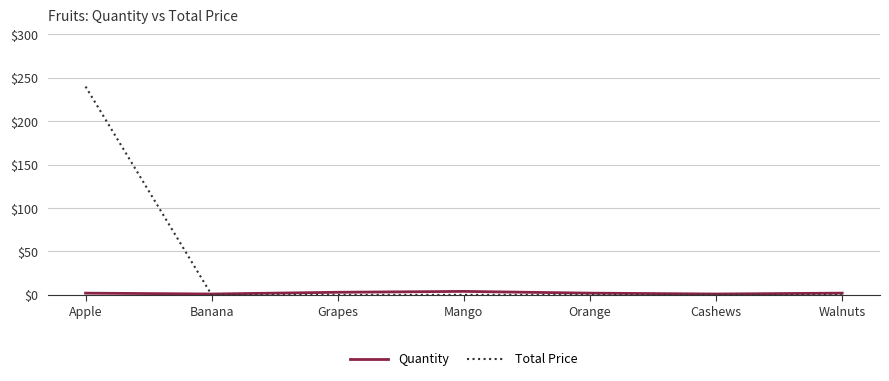

How many lines are shown in the chart?

2